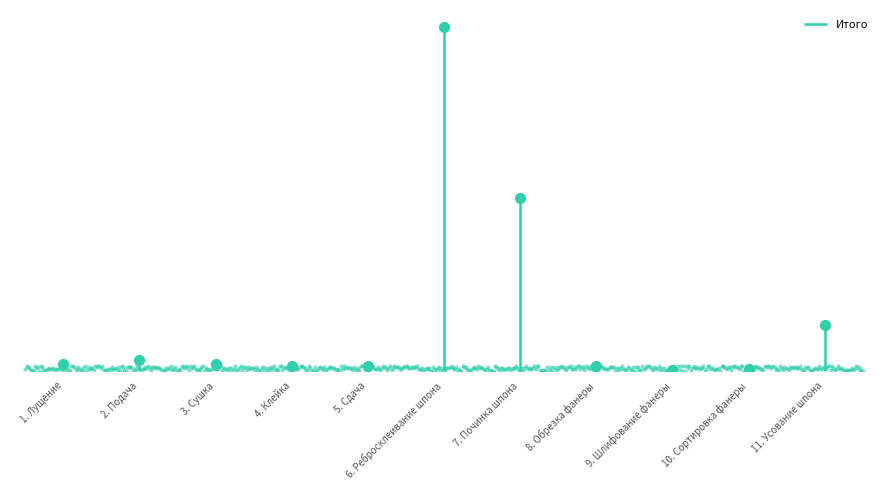

What is the change in value from 3. Сушка to 5. Сдача?

-3102.7